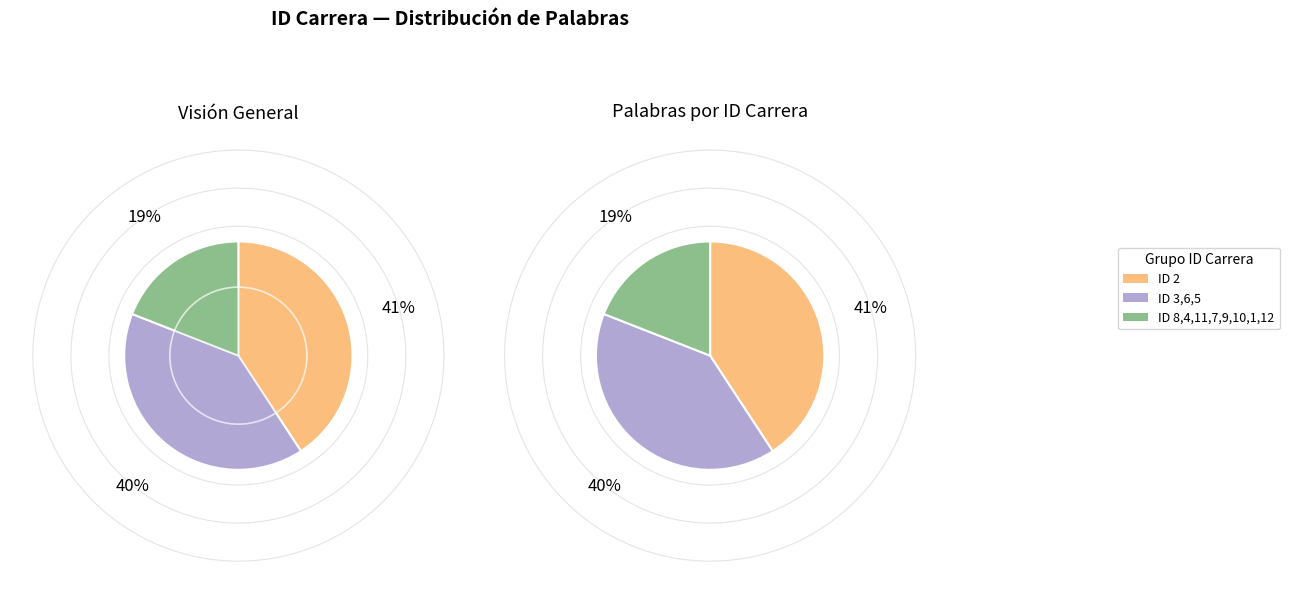

Does any single category account for the majority?

No